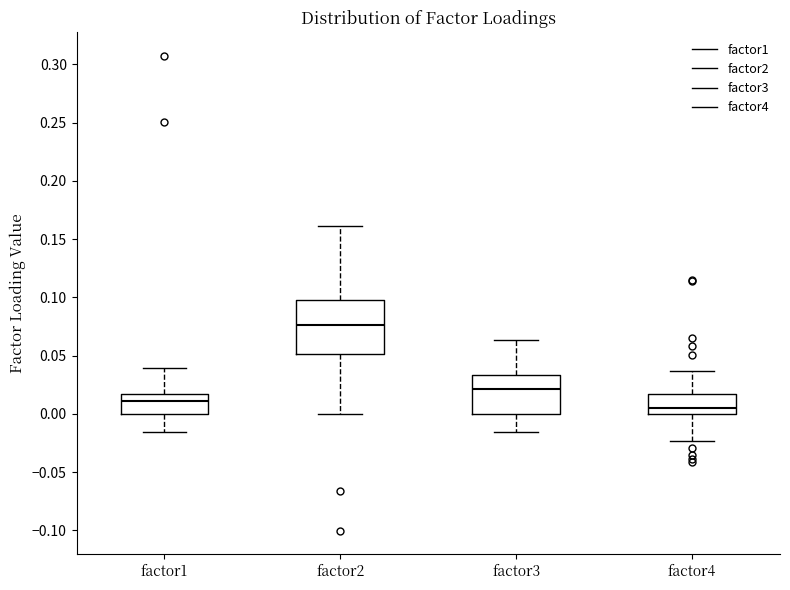

Reading left to right, read every box against the y-axis: the position of its median line, the range the box covers, and the ends of its whiskers. The values are not printed on the chart, so give them approximately, as read against the axis.

factor1: median 0.010, box 0.000 to 0.015, whiskers -0.015 to 0.040
factor2: median 0.075, box 0.050 to 0.095, whiskers 0.000 to 0.160
factor3: median 0.020, box 0.000 to 0.035, whiskers -0.015 to 0.065
factor4: median 0.005, box 0.000 to 0.015, whiskers -0.025 to 0.035